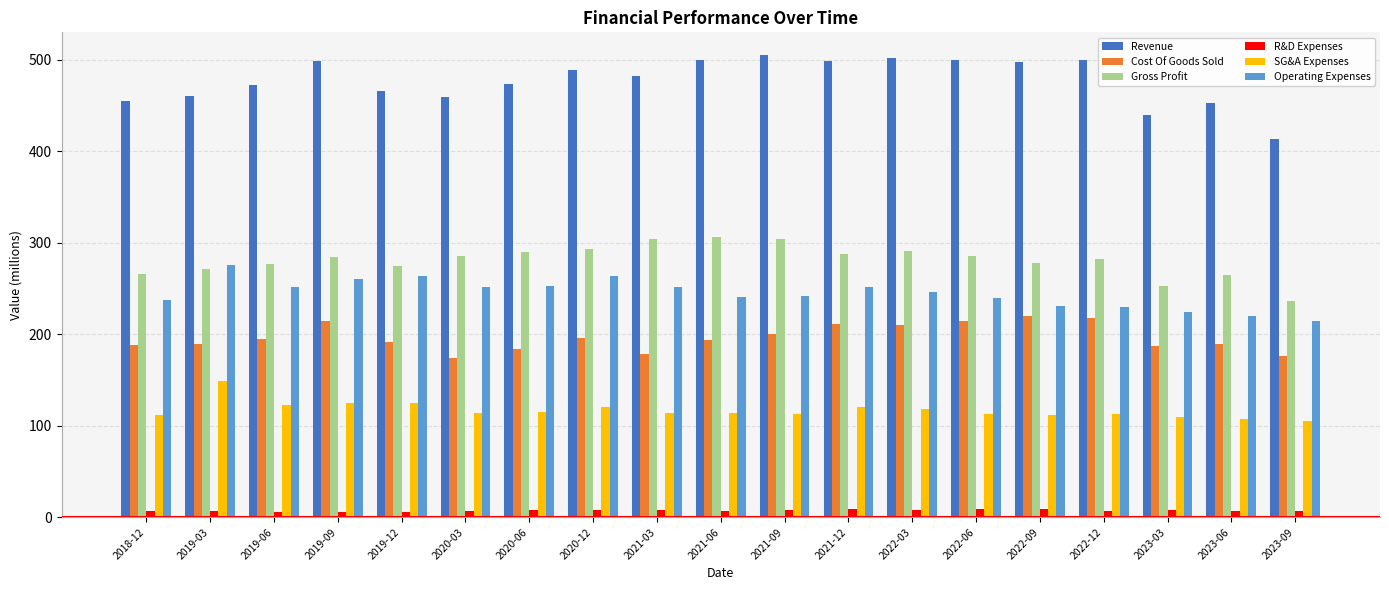

Does the chart contain any negative values?

No